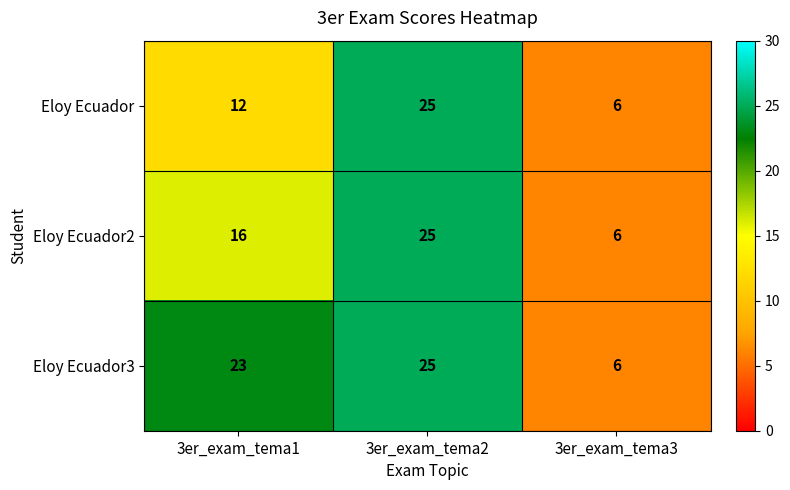

What is the sum of the Eloy Ecuador values at 3er_exam_tema2 and 3er_exam_tema3?

31